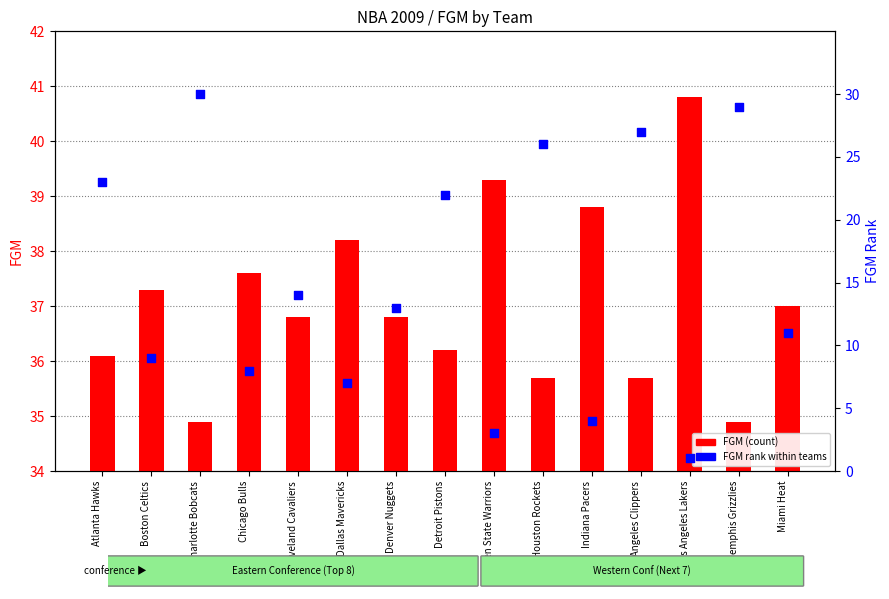

At how many categories does at least one series exceed 5?

15